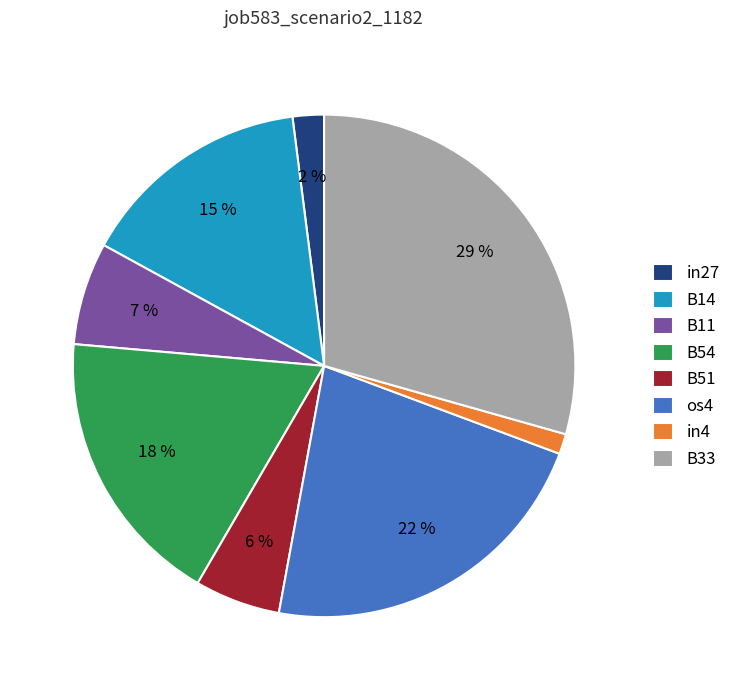

Combined, do in4 and B54 account for over 50%?

No